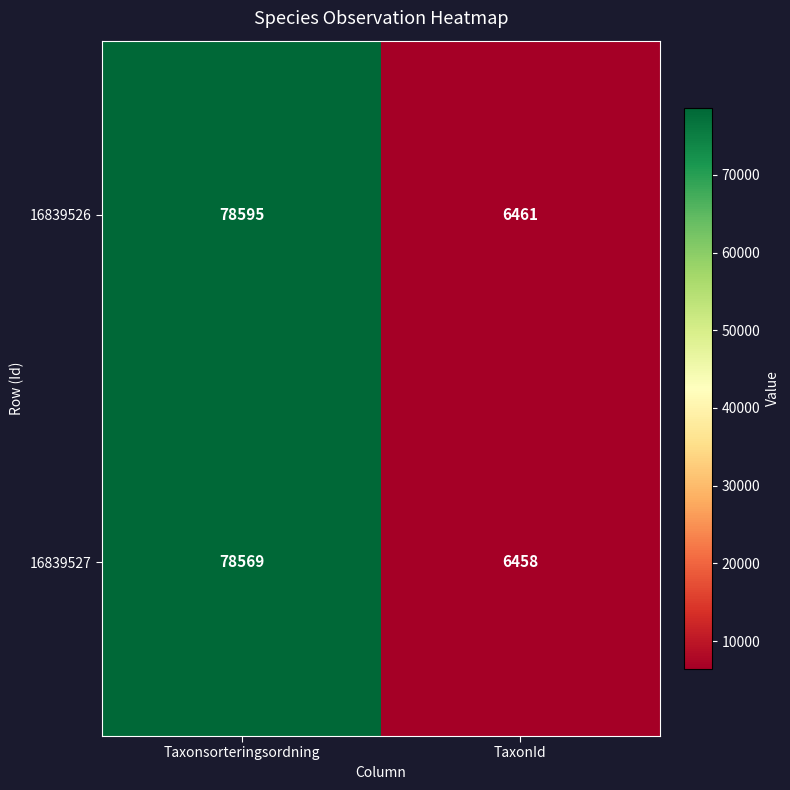

Rank the series by their average value, from lowest to highest.

16839527, 16839526